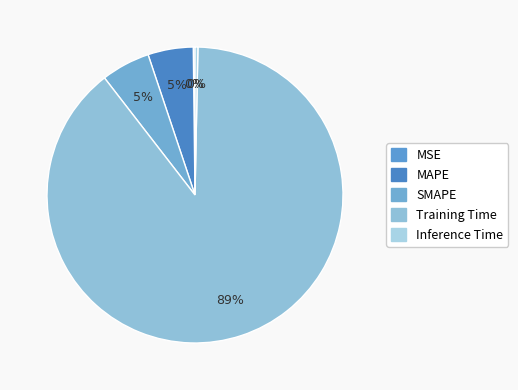

What portion of the pie excludes MSE?

99.8%